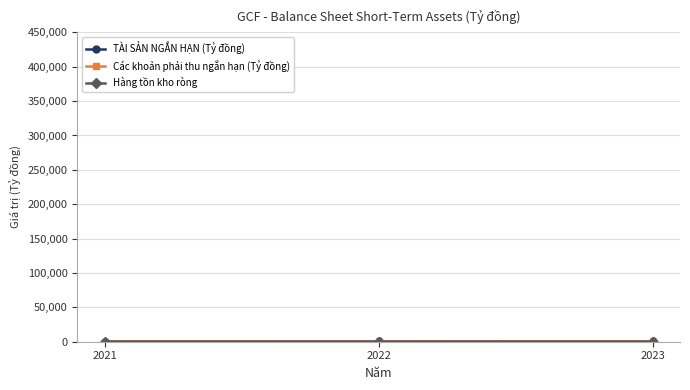

At which label is Các khoản phải thu ngắn hạn (Tỷ đồng) closest to 230?

2022